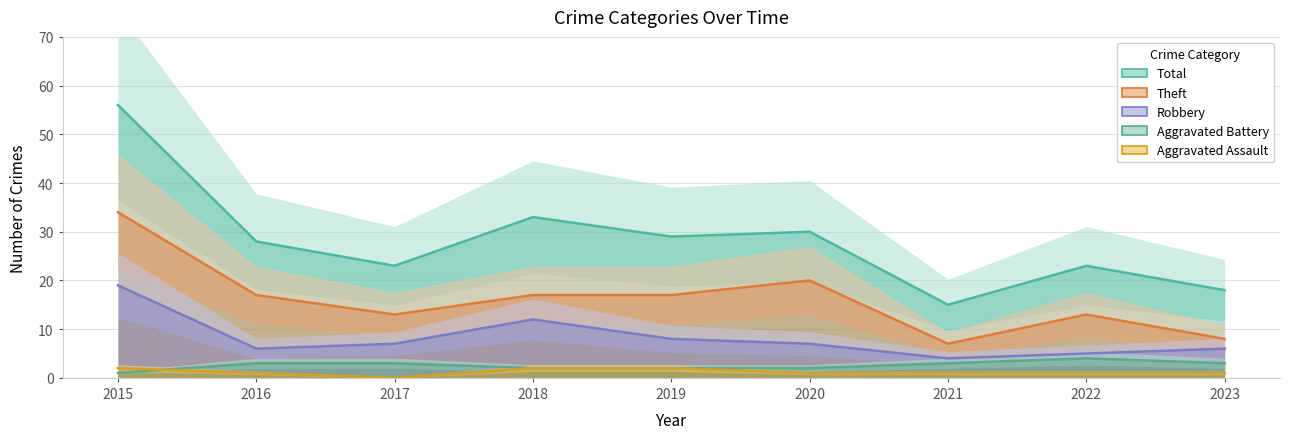

Is the value of Robbery at 2015 greater than the value of Aggravated Battery at 2022?

Yes